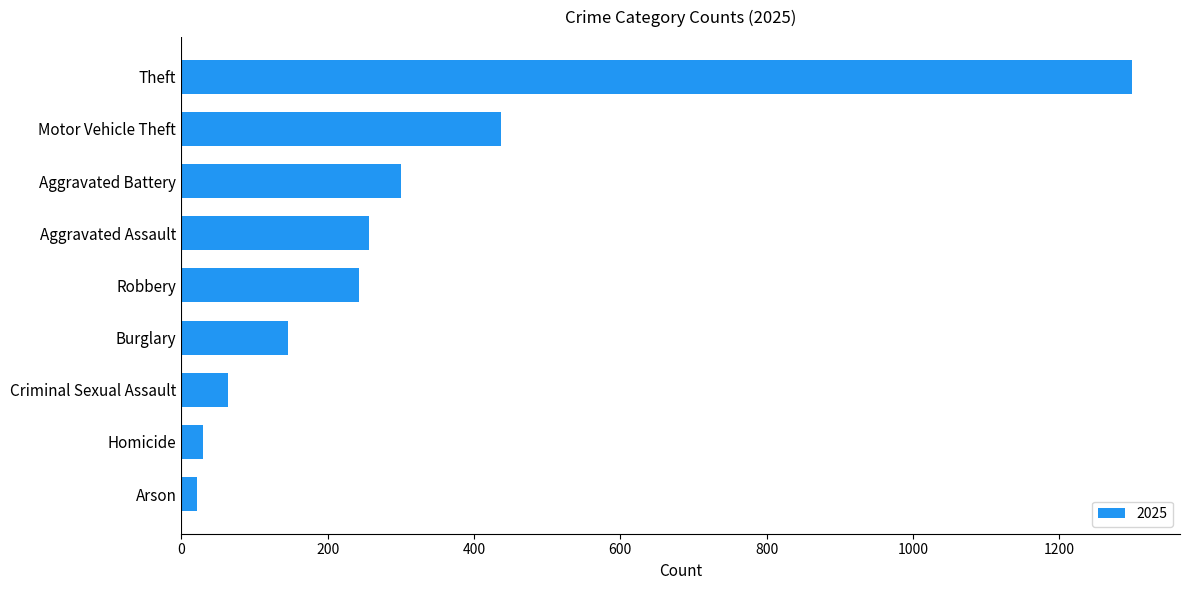

What is the change in value from Criminal Sexual Assault to Aggravated Assault?

+193